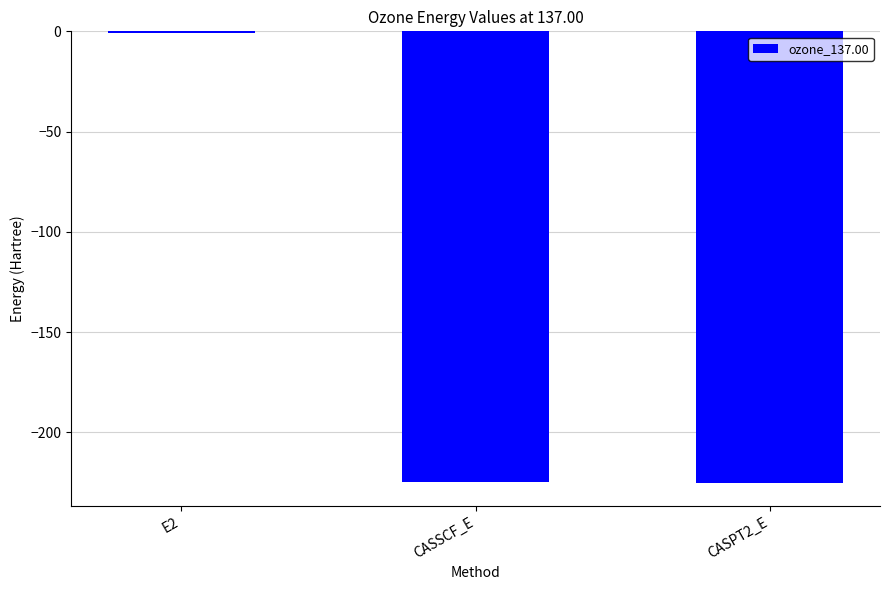

What value does the data have at CASSCF_E?

-224.6